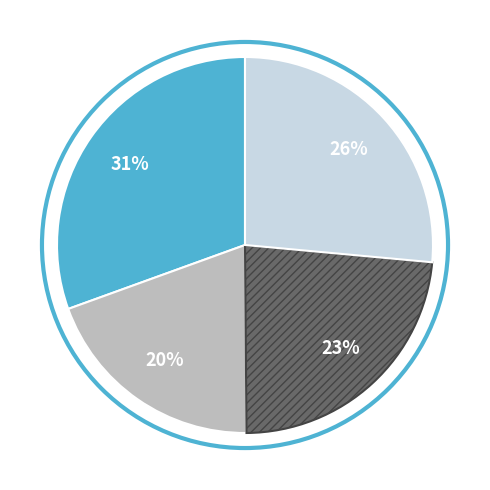

How many segments does this pie chart have?

4